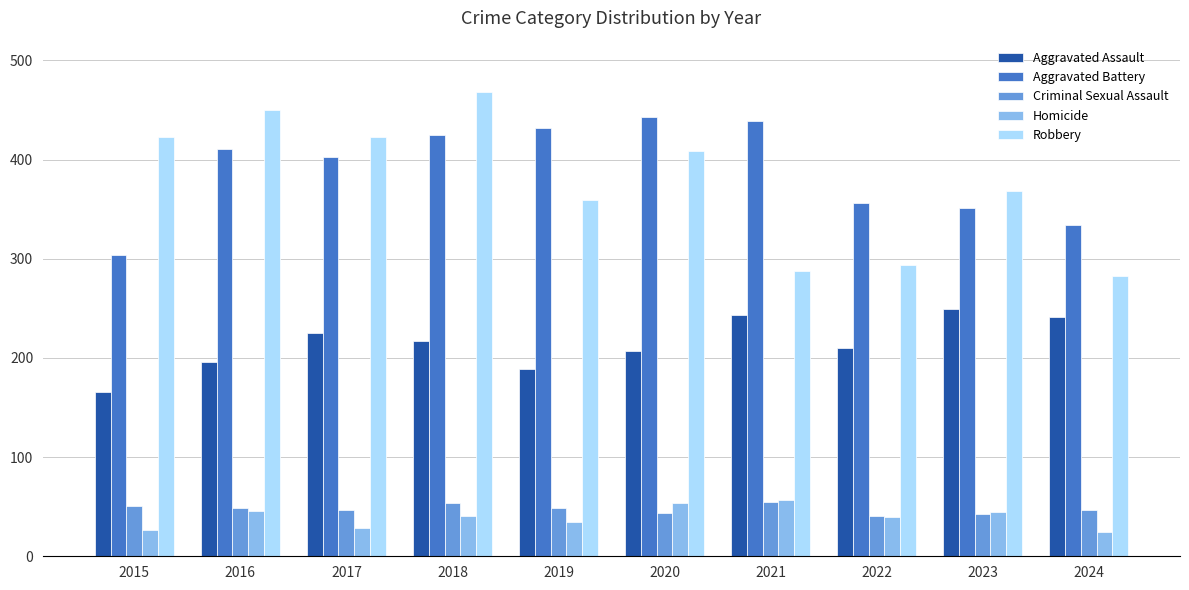

The Homicide series shows 46 at 2016. True or false?

True